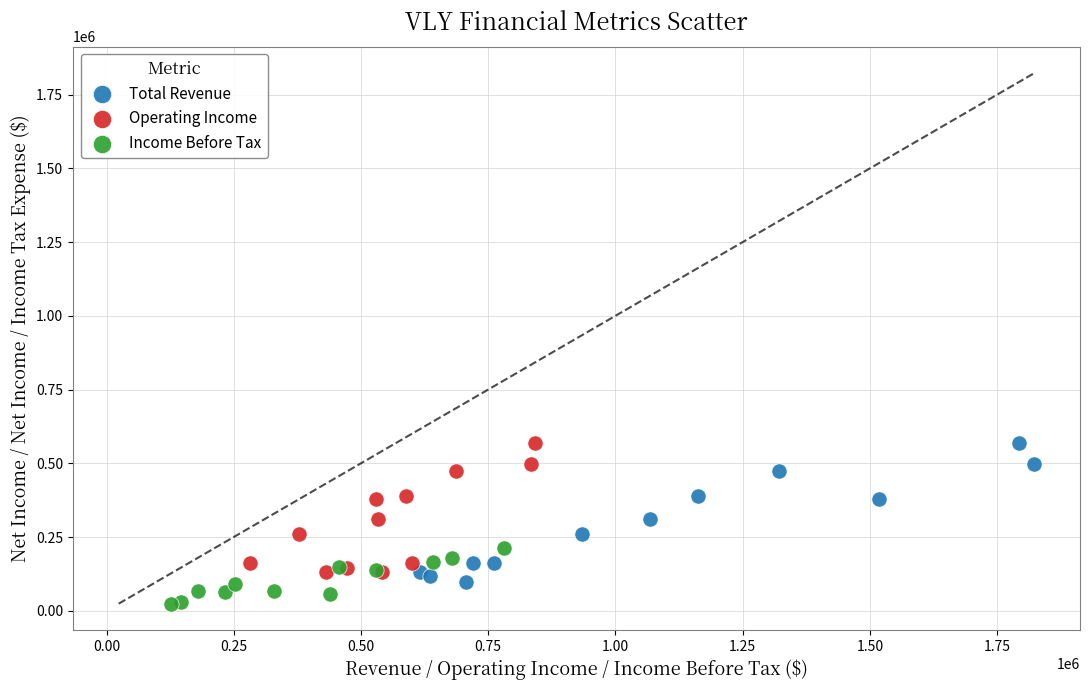

Which series has the widest spread of Y values?

Total Revenue